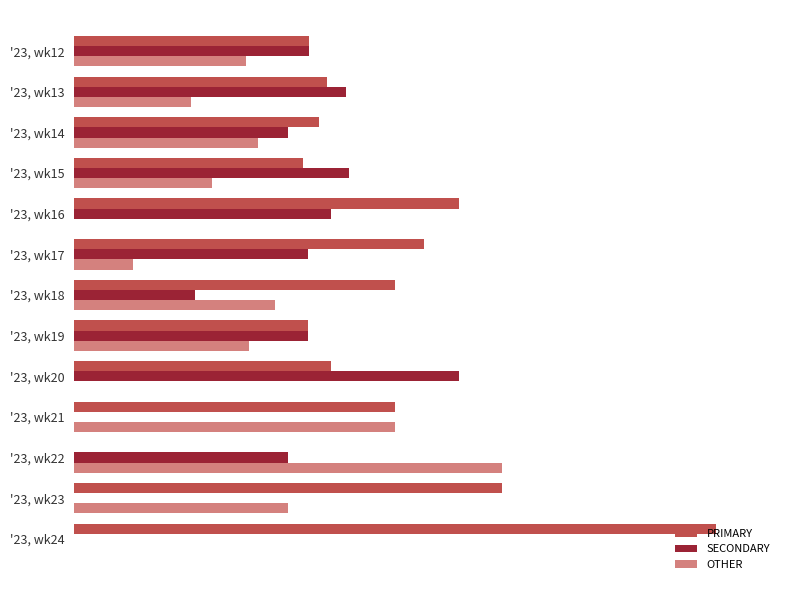

List the series in order of their overall mean, lowest first.

OTHER, SECONDARY, PRIMARY